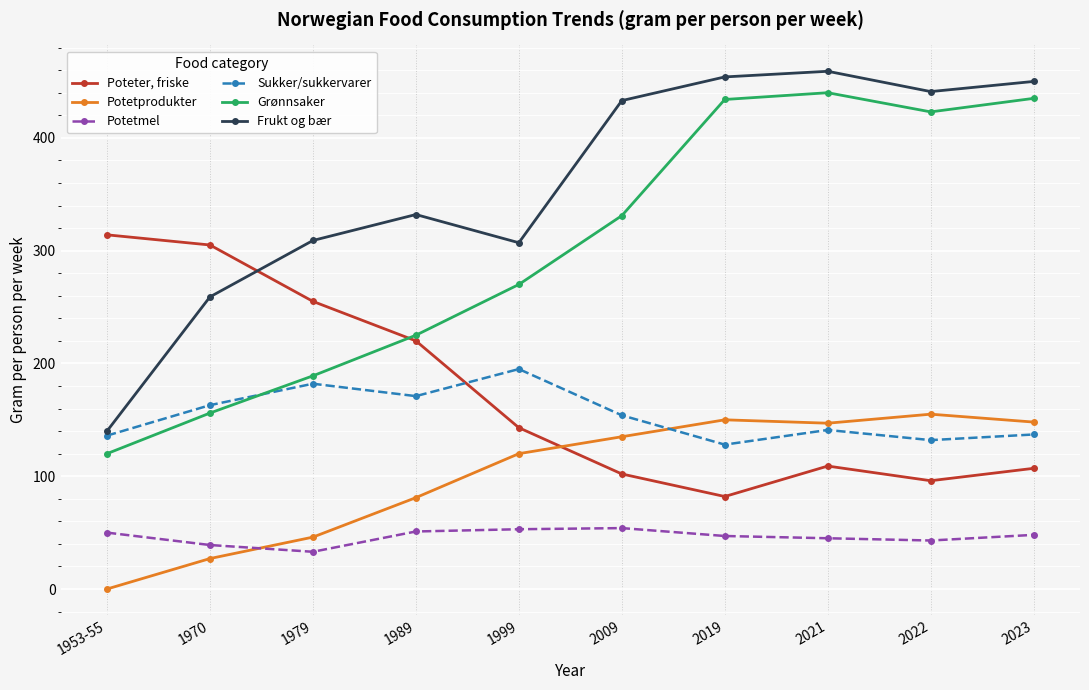

At how many categories does at least one series exceed 269?

10